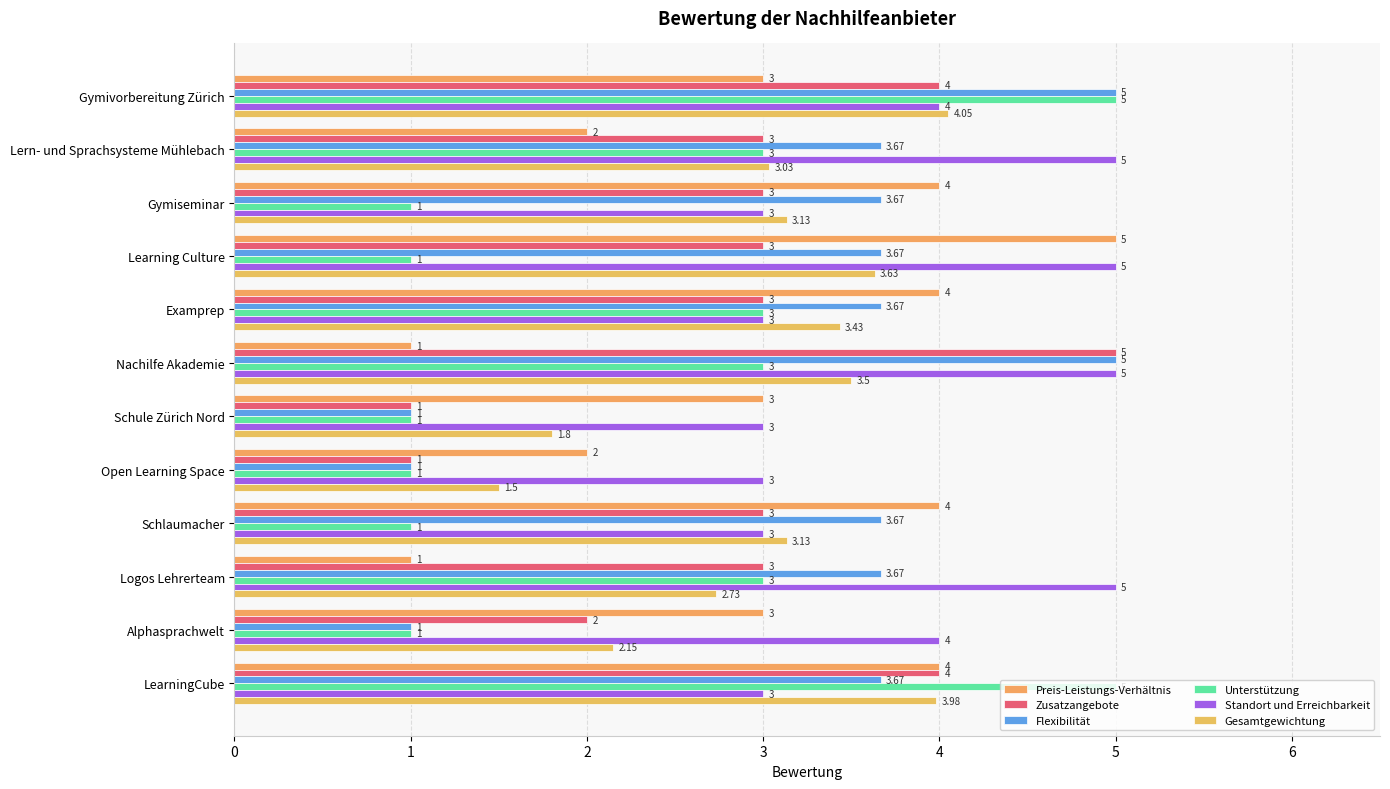

How many values in the Preis-Leistungs-Verhältnis series are below 3?

4